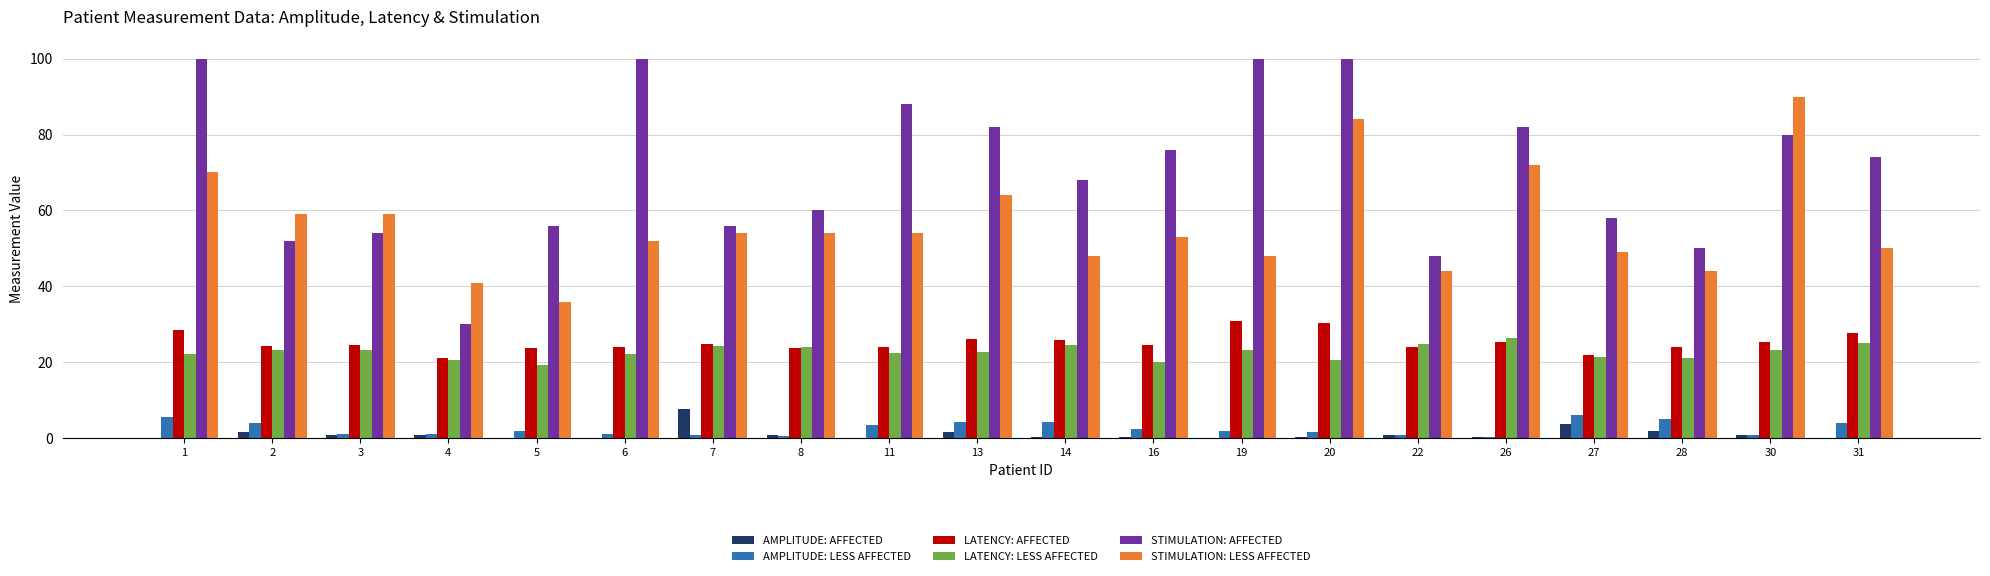

At which category is the sum across all series the highest?

20